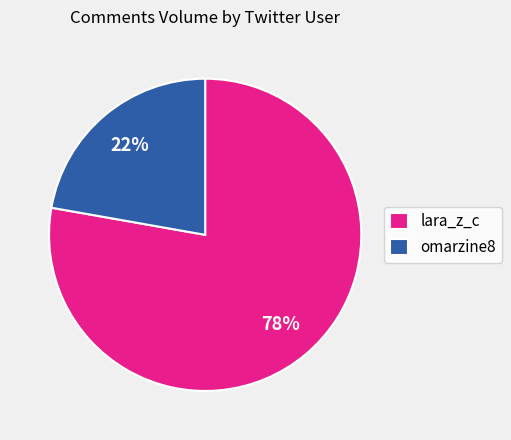

Which category has the biggest portion of the pie?

lara_z_c